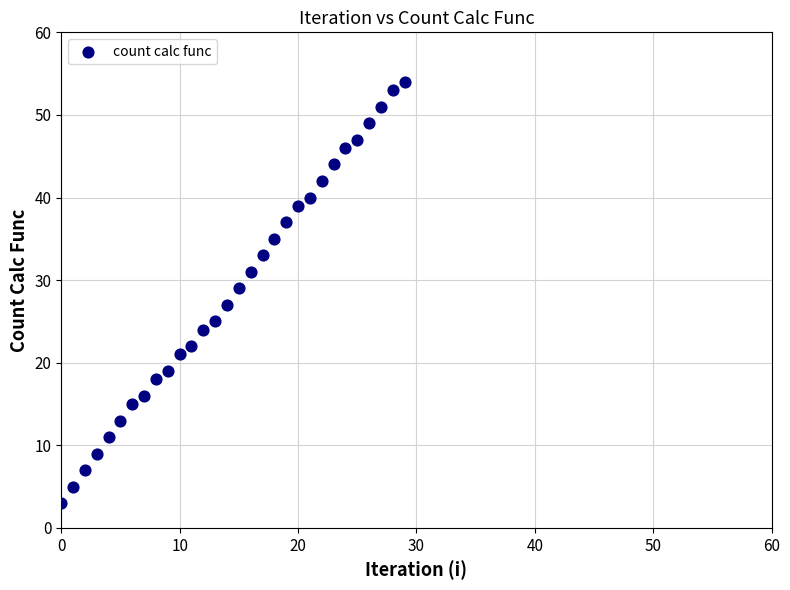

What is the range of Y values (max minus min)?

51